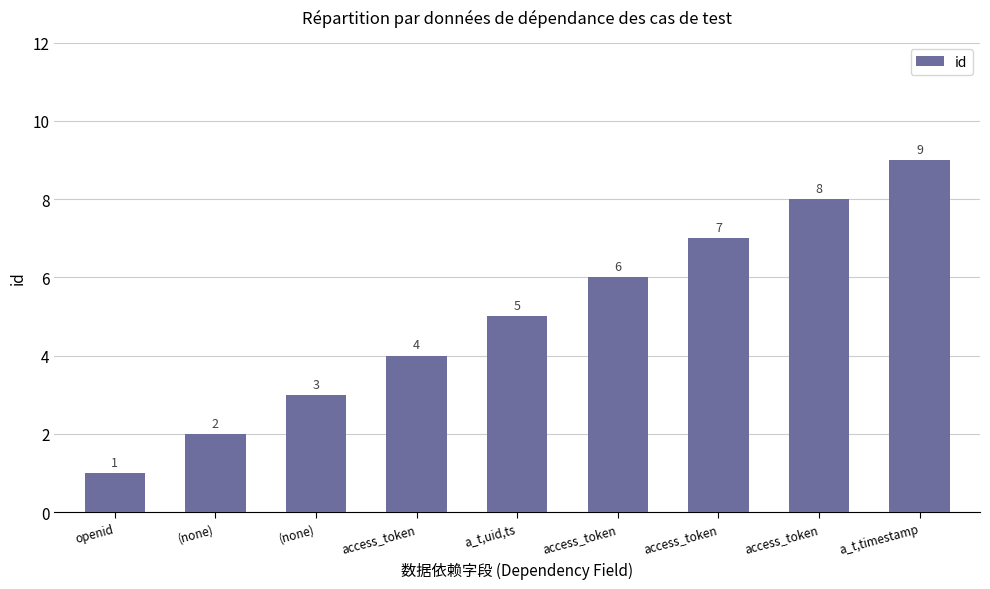

What is the maximum value shown in the chart?

9